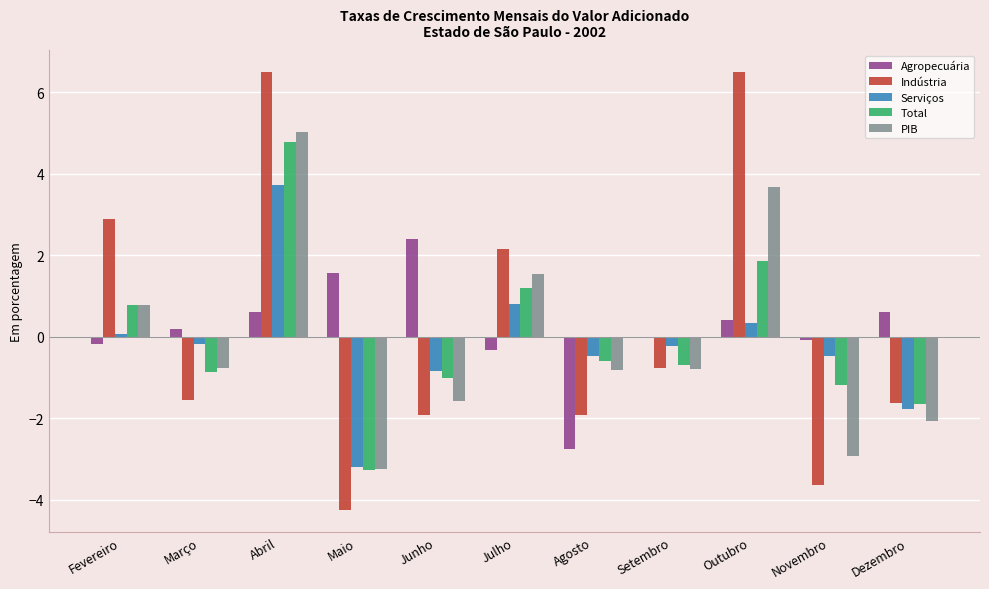

True or false: Serviços has a value of -0.8 at Junho.

True